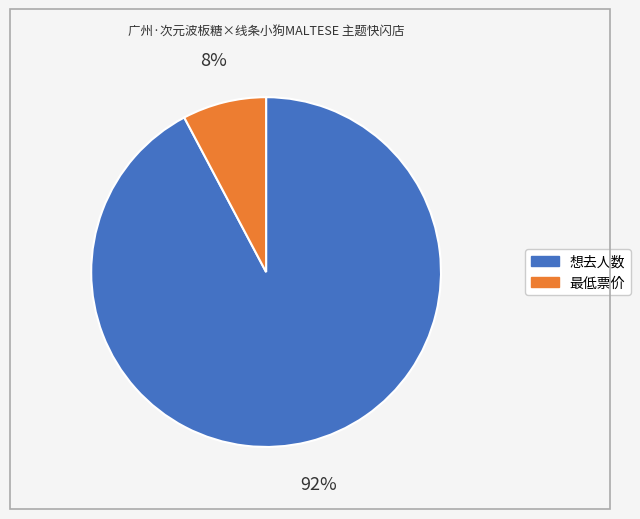

The 想去人数 slice represents 92% of the pie. True or false?

True